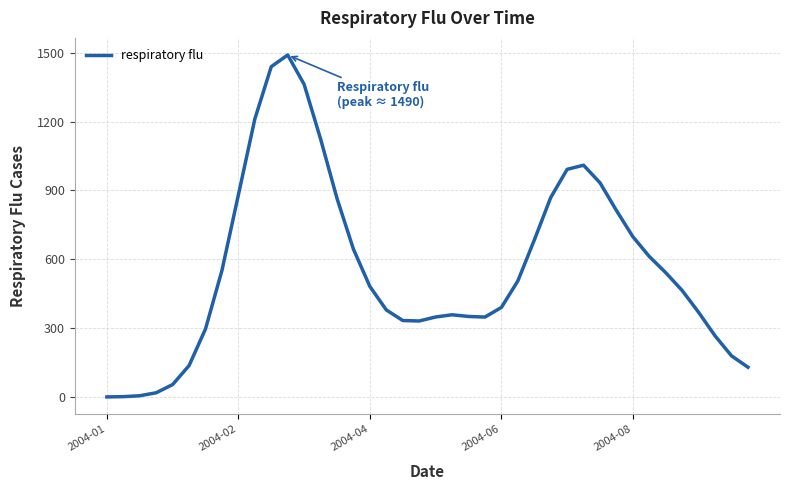

How many values exceed 481?

20